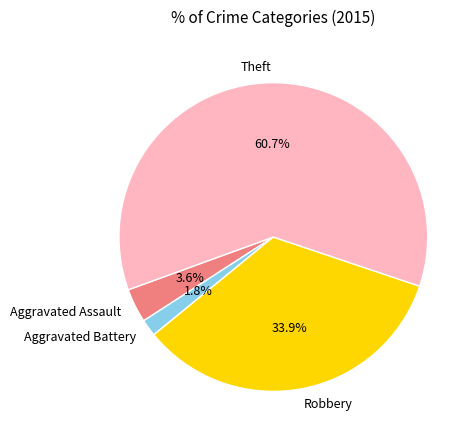

Is the sum of Theft and Aggravated Assault greater than half?

Yes